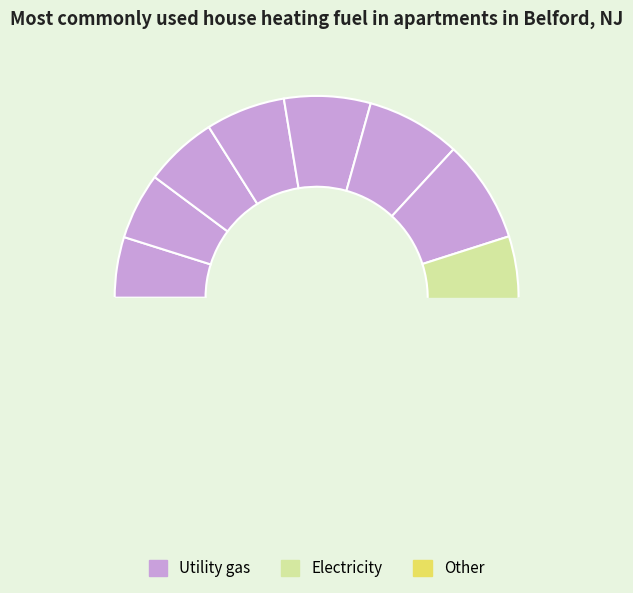

Does 3 represent more than half of the total?

No